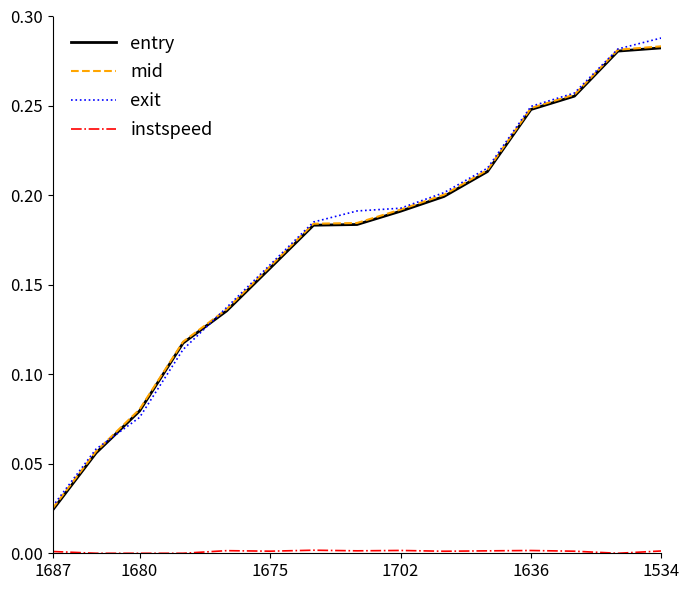

Which series changed the most between 1687 and 1675?

mid